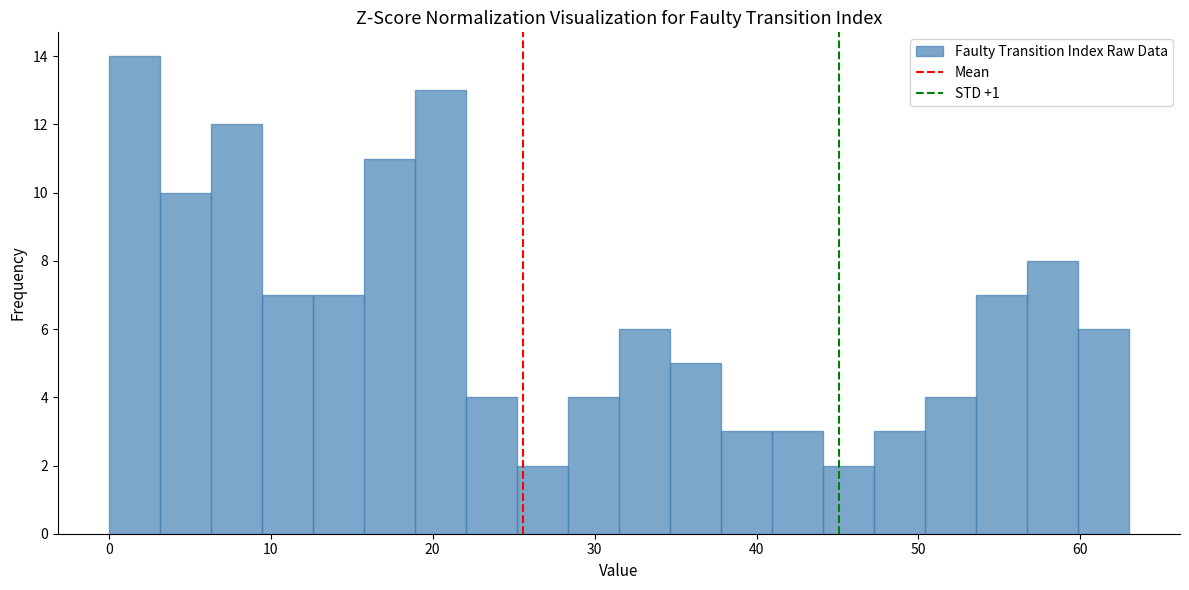

Read against the x-axis, roughly where is the centre of the tallest bar?

2